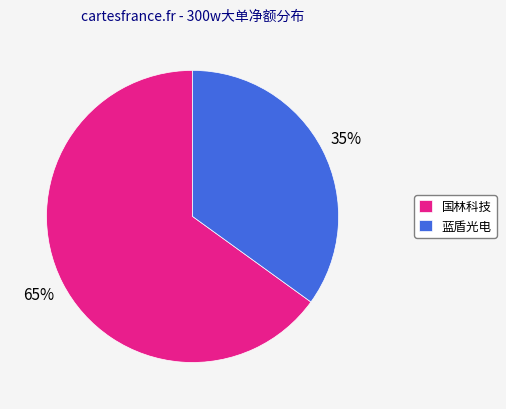

Which category has the smallest portion of the pie?

蓝盾光电